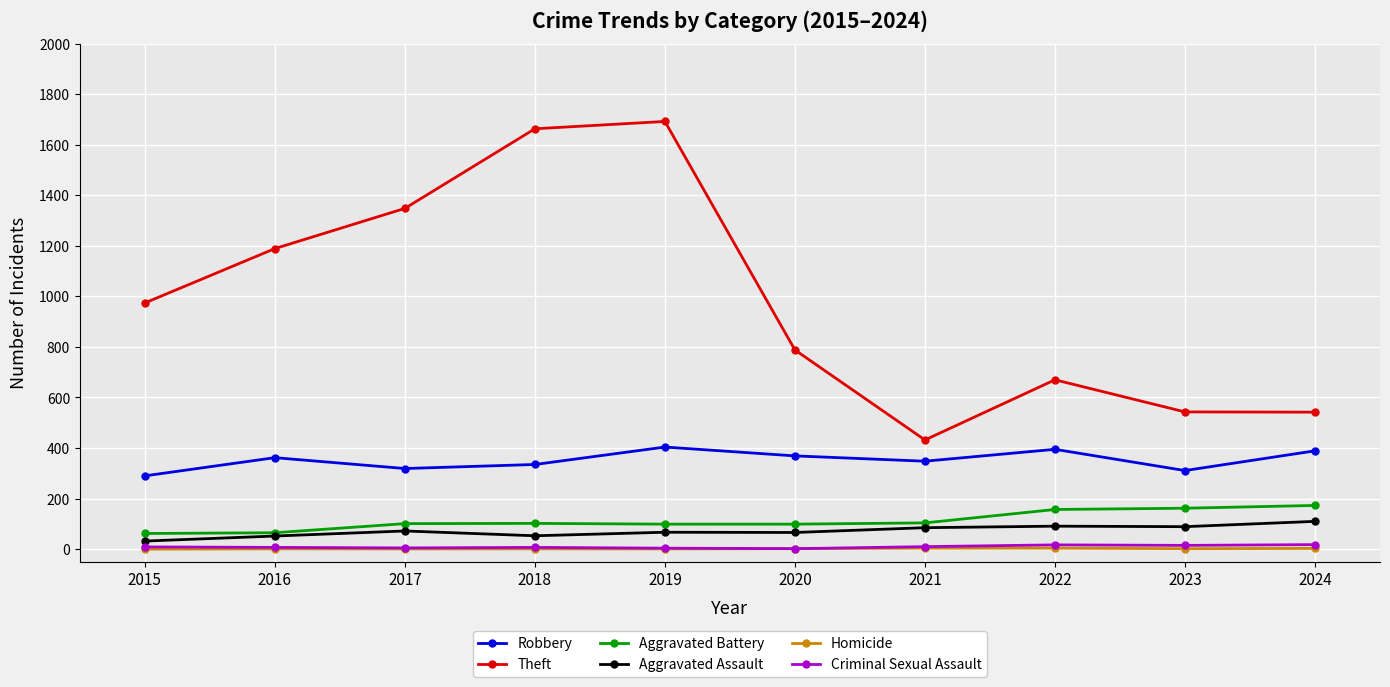

What is the value of the Criminal Sexual Assault point at the 10th from the left?

18